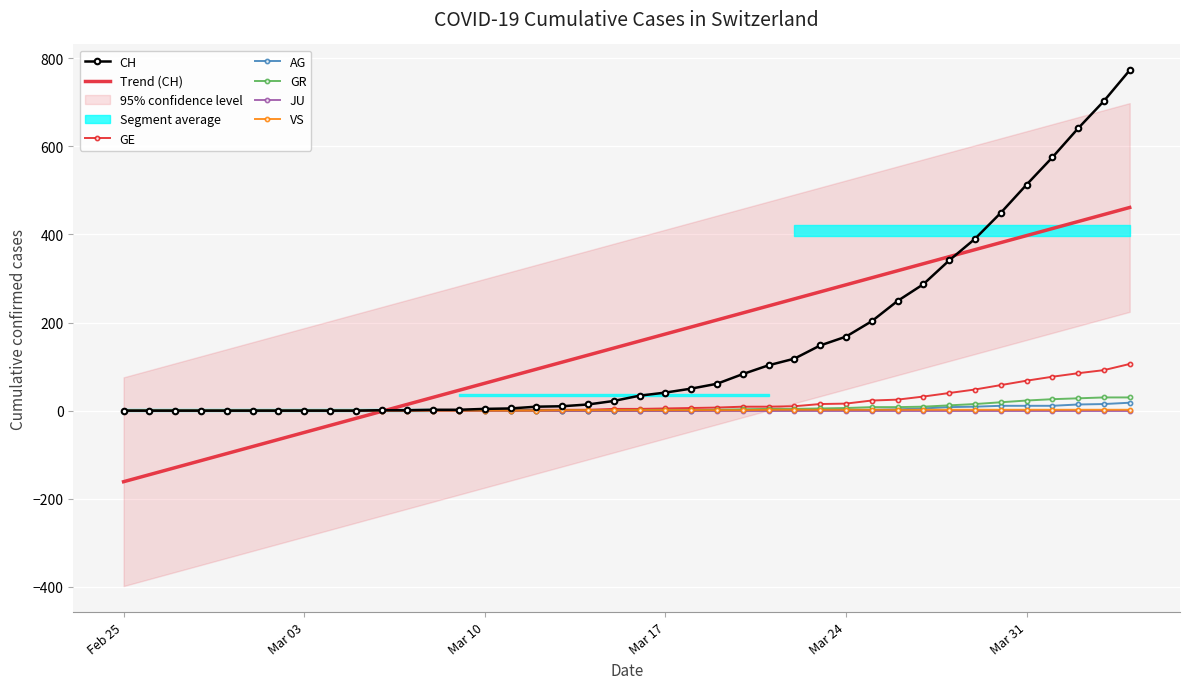

What is the highest value of the CH series?

773.0